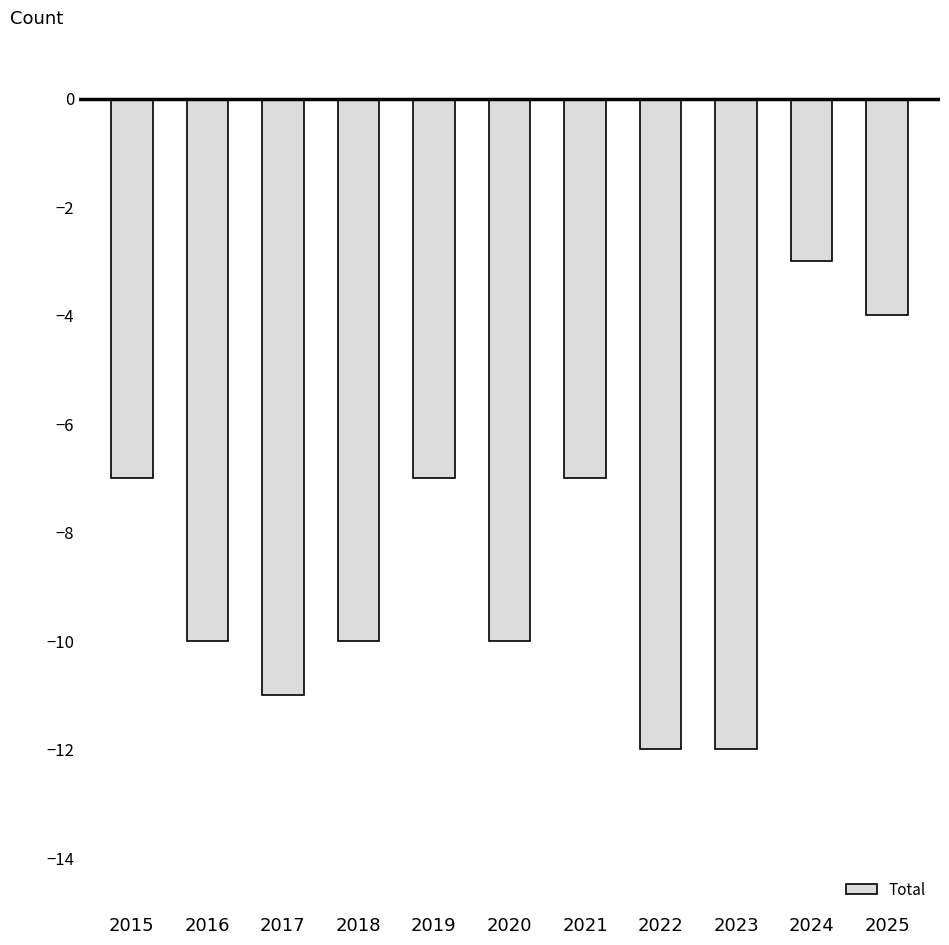

What is the value of the 1st bar from the left?

-7